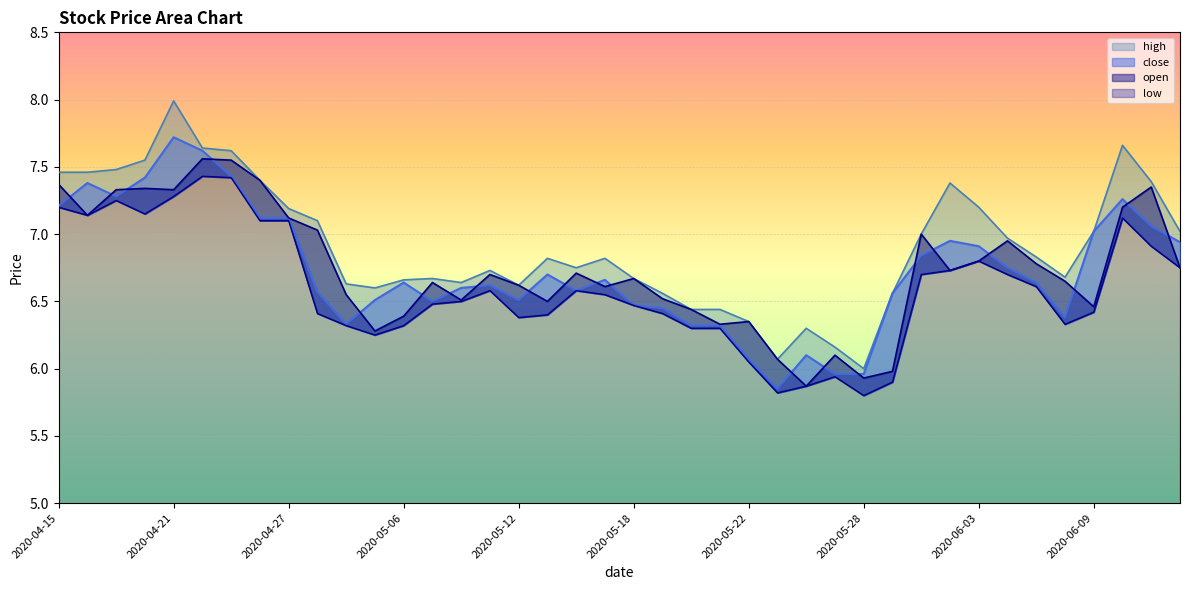

How many interior local valleys does the low series have?

7